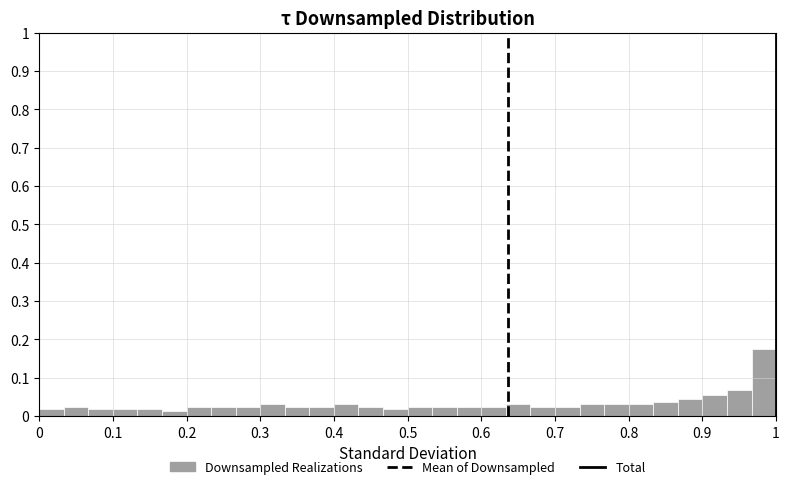

Around what value on the x-axis is the tallest bar? Give the approximate position of its centre, as read against the axis.

0.98